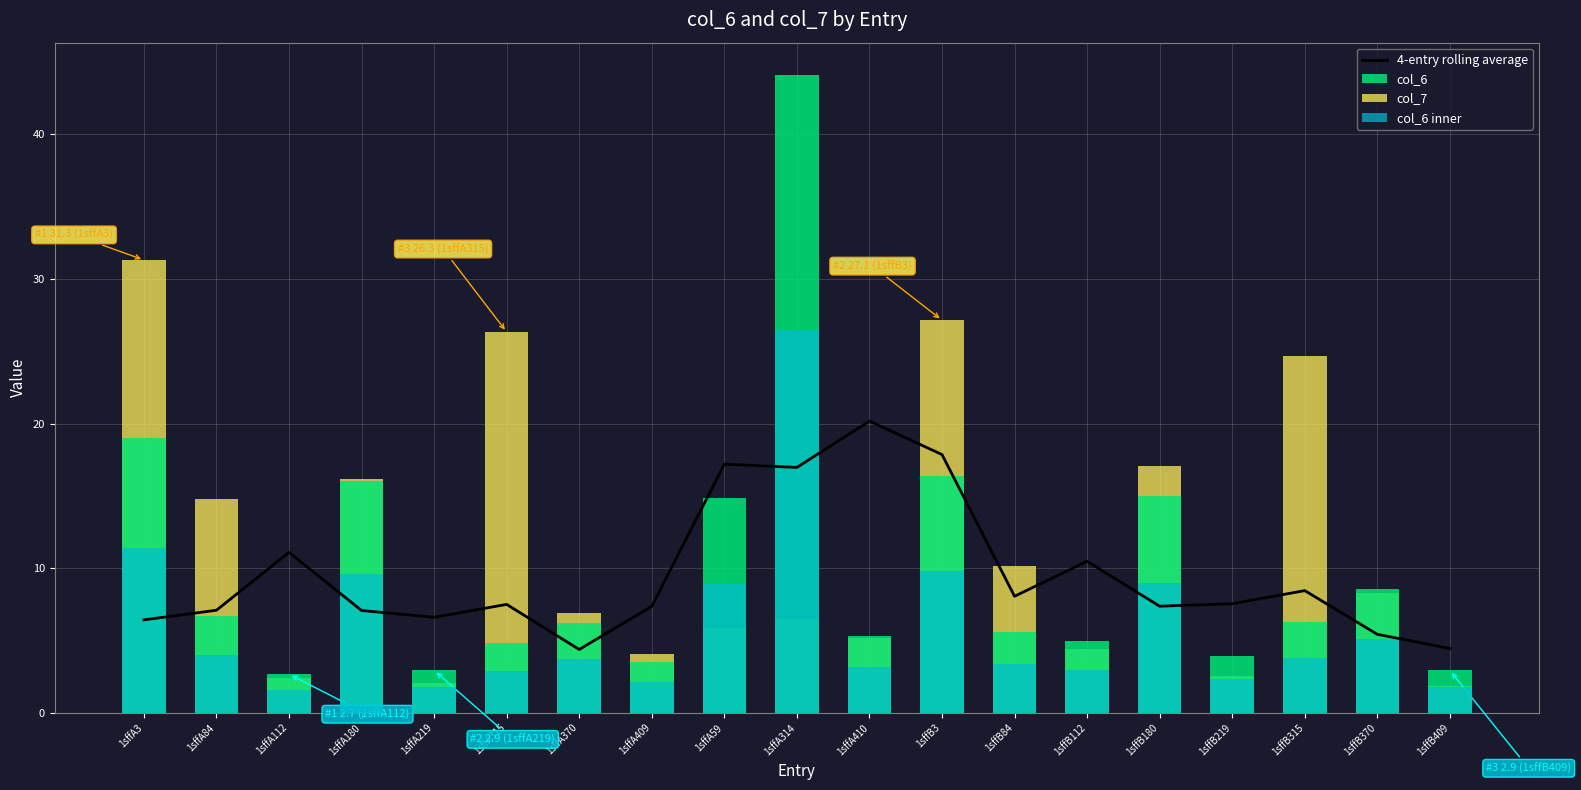

At which category does the chart reach its minimum across all series?

1sffA112